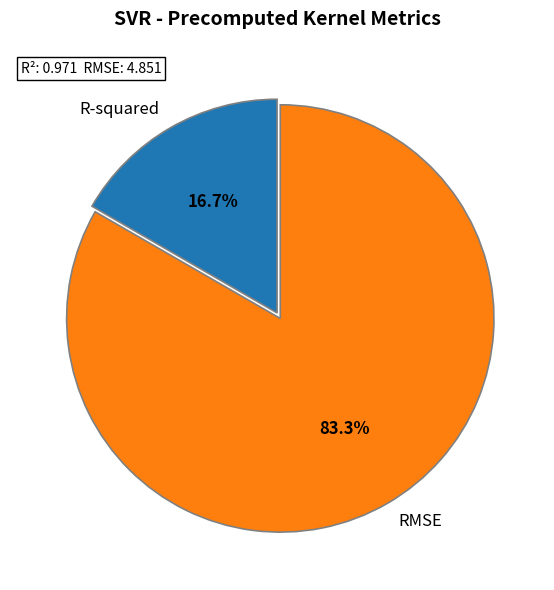

To the nearest percent, what is the difference between the largest and smallest slice percentages?

67%